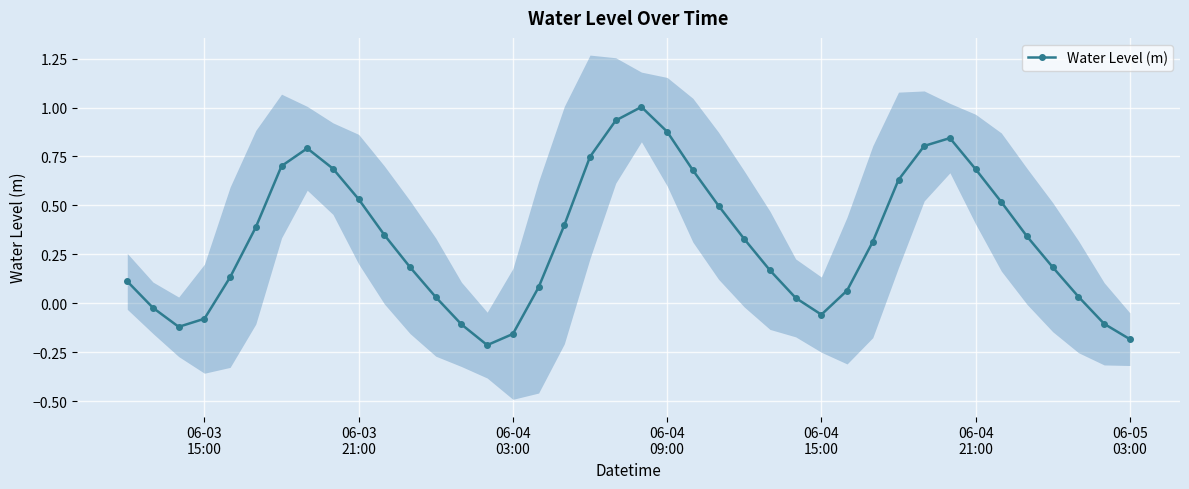

How many series are shown in this chart?

1